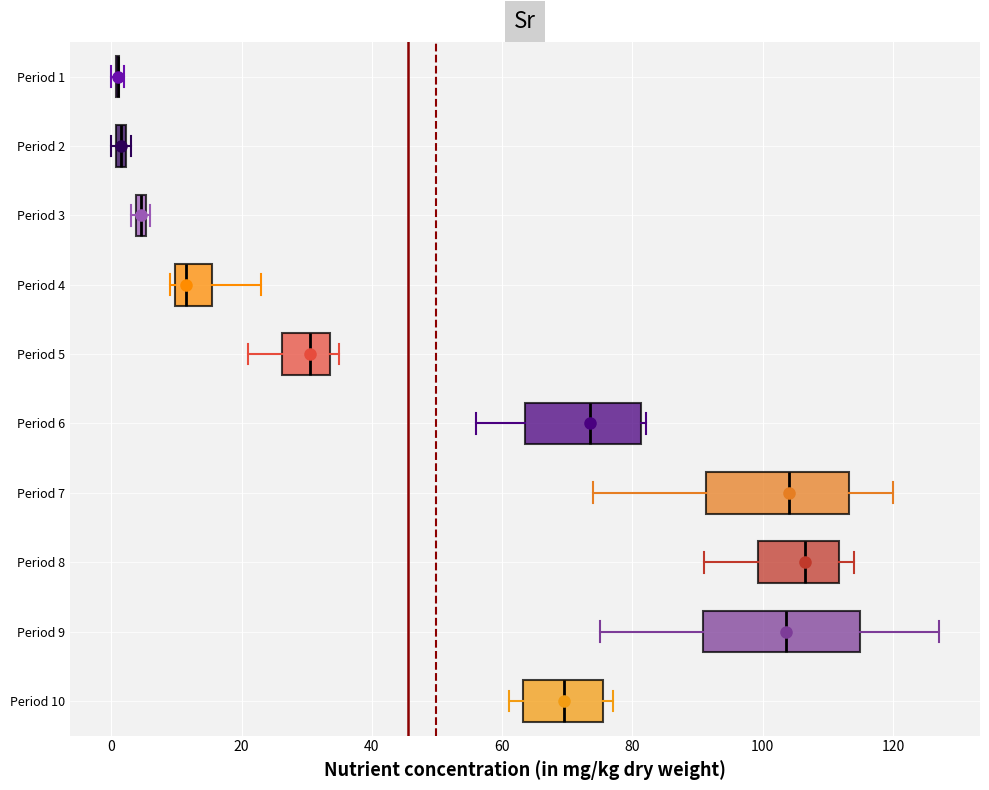

Where does the median line of the box for Period 10 sit on the x-axis? The values are not printed on the chart, so give them approximately, as read against the axis.

70